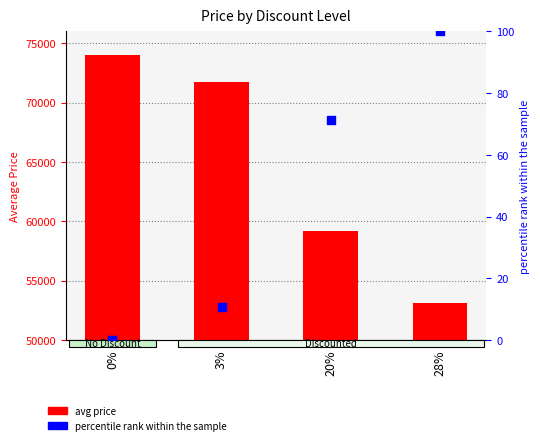

Which series has the largest total across all categories?

avg price